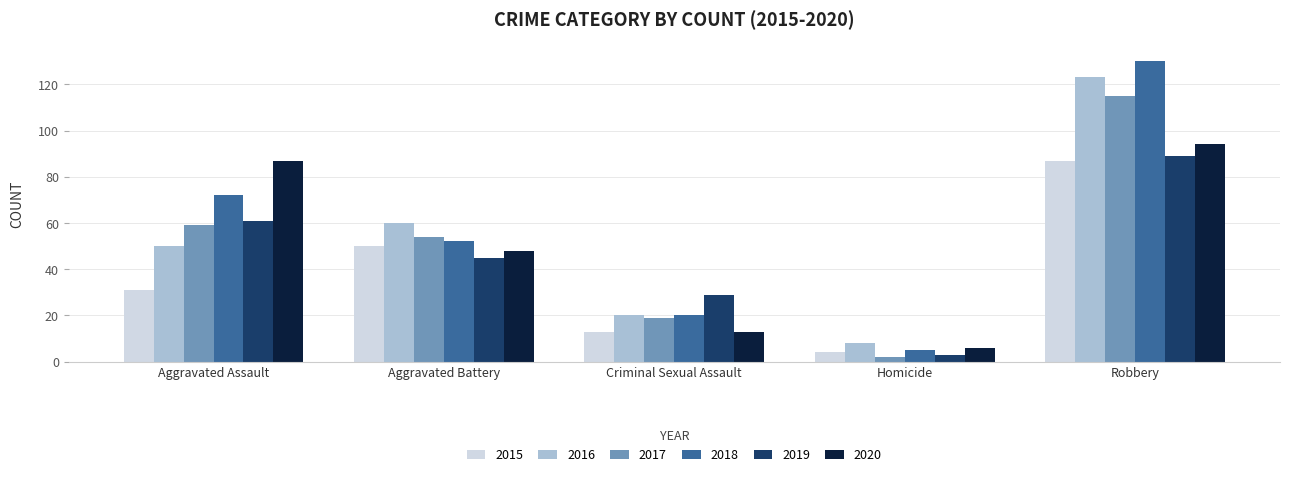

What are all the series names shown in the legend?

2015, 2016, 2017, 2018, 2019, 2020